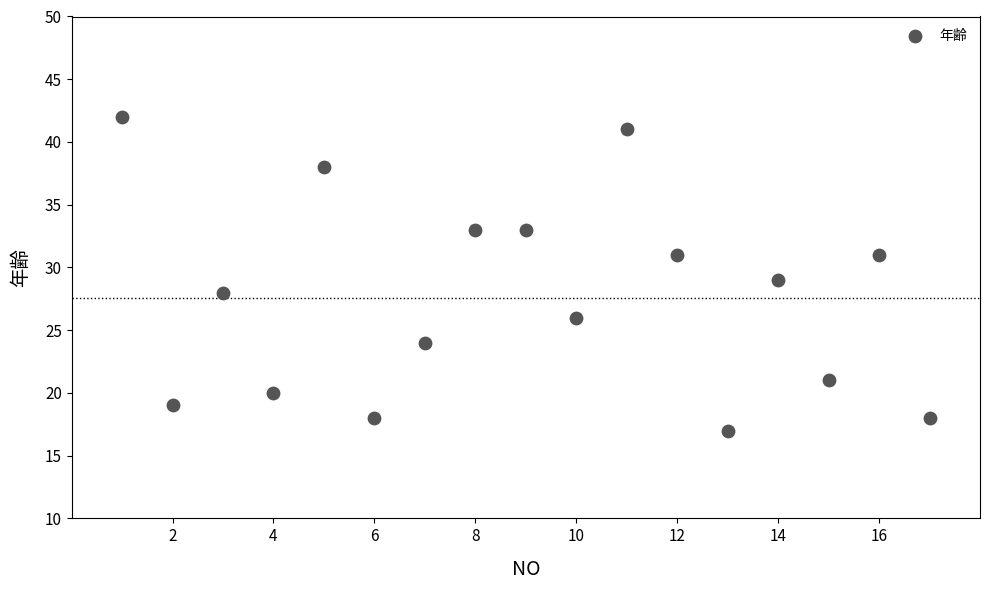

What is the range of Y values (max minus min)?

25